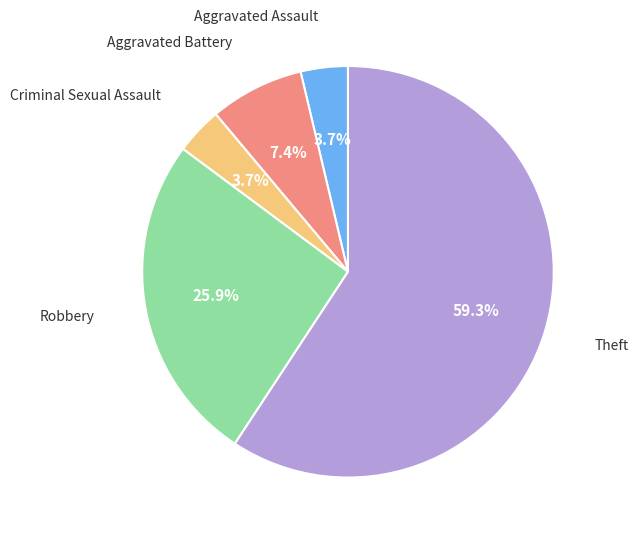

Does any single category account for the majority?

Yes